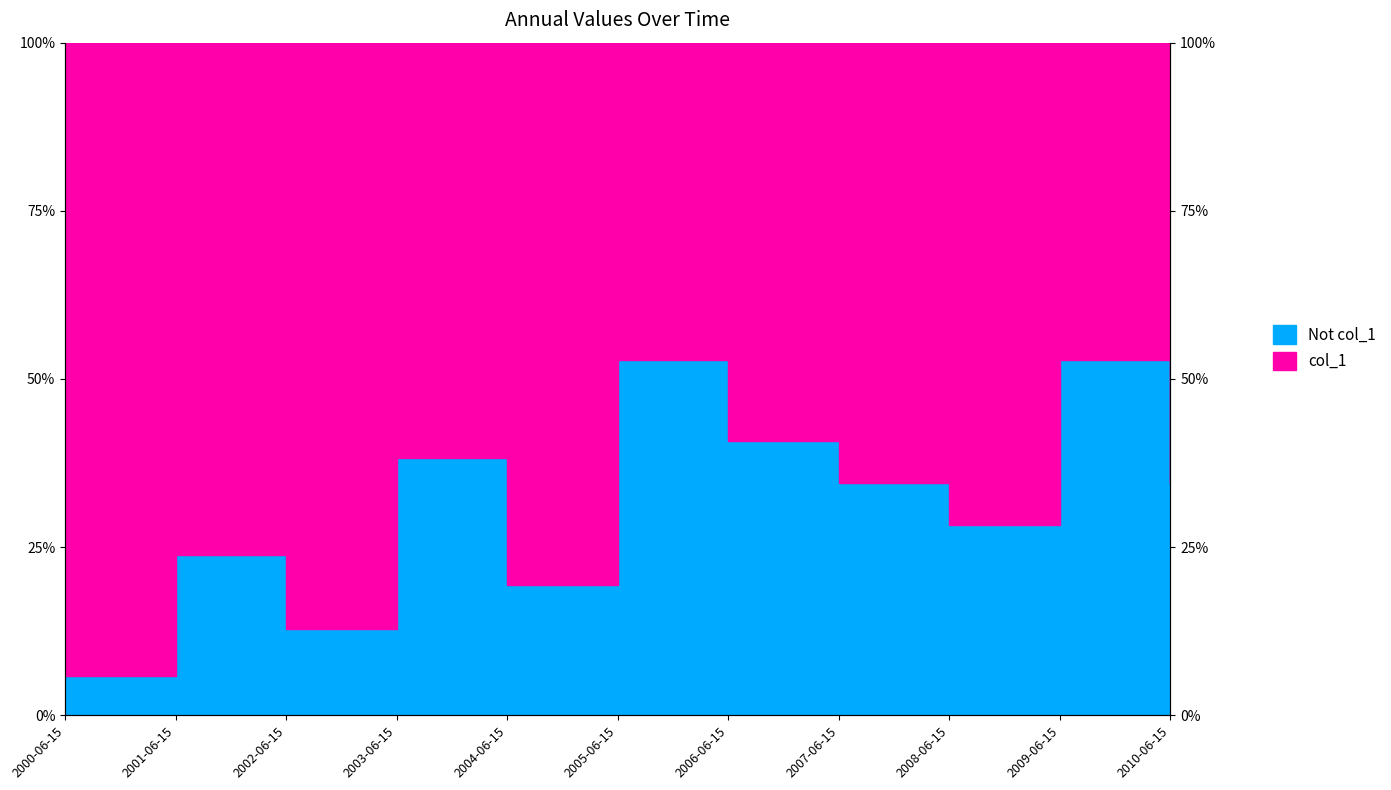

Reading left to right, transcribe all the data shown in this chart.

2000-06-15=0.1	2001-06-15=0.2	2002-06-15=0.1	2003-06-15=0.4	2004-06-15=0.2	2005-06-15=0.5	2006-06-15=0.4	2007-06-15=0.3	2008-06-15=0.3	2009-06-15=0.5	2010-06-15=0.3